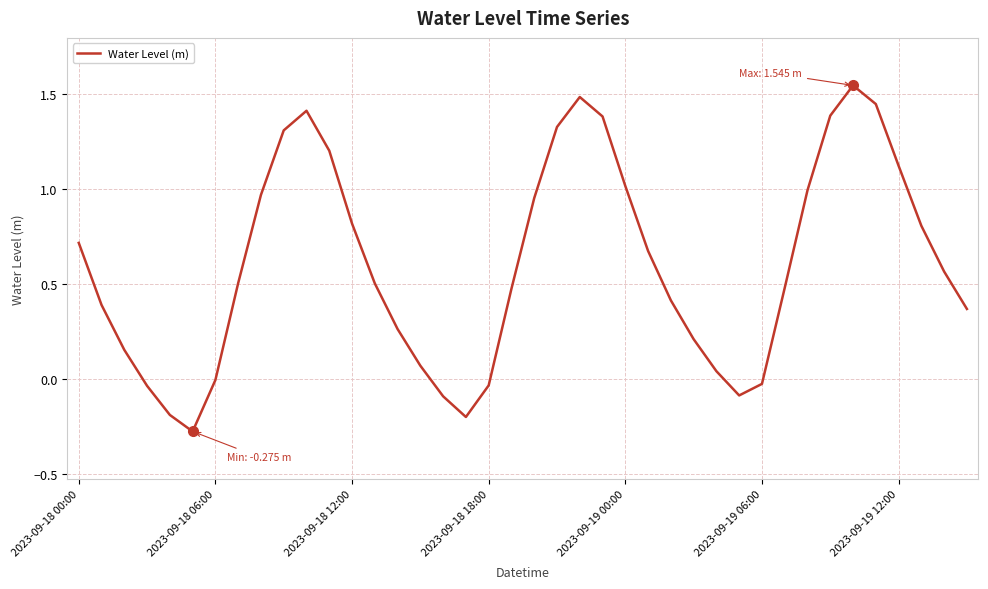

What is the difference between the maximum and minimum values?

1.8